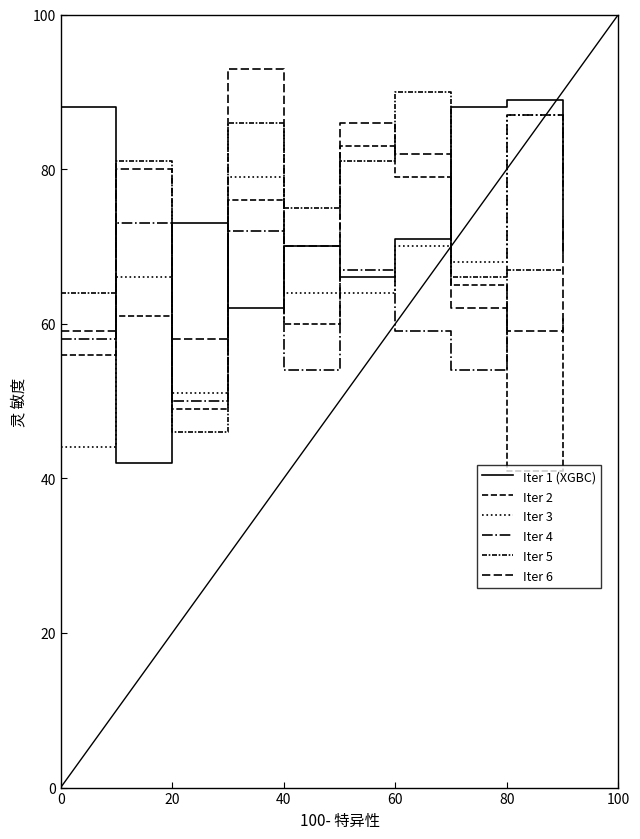

What is the average value of the Iter 4 series?

65.2